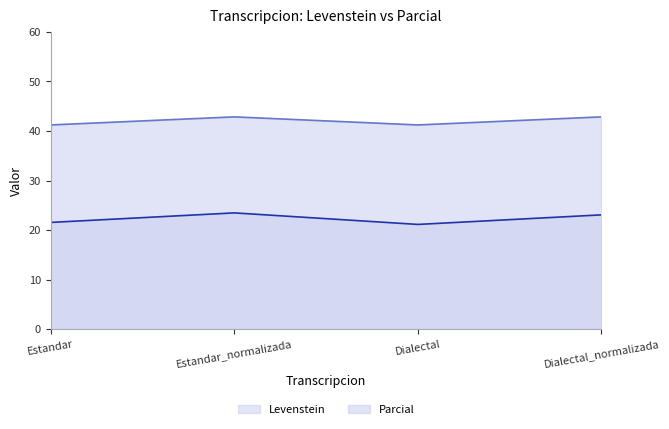

At which label does Levenstein reach its peak?

Estandar_normalizada